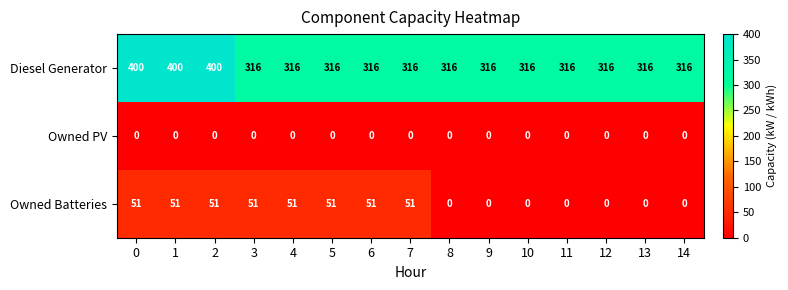

Count the Owned Batteries values in the range 0 to 51.

15